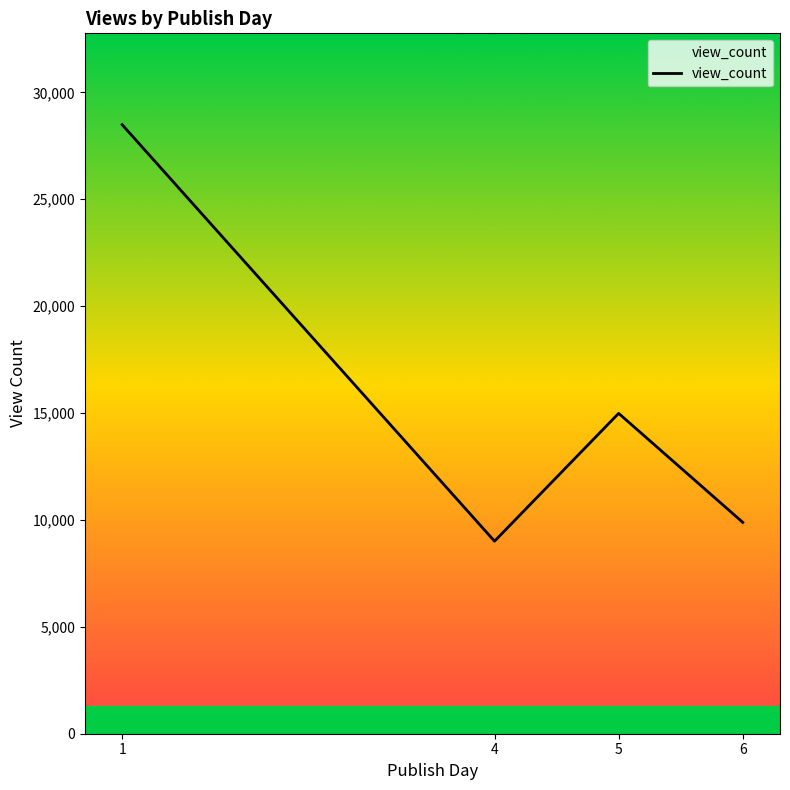

What is the minimum value shown in the chart?

9006.0